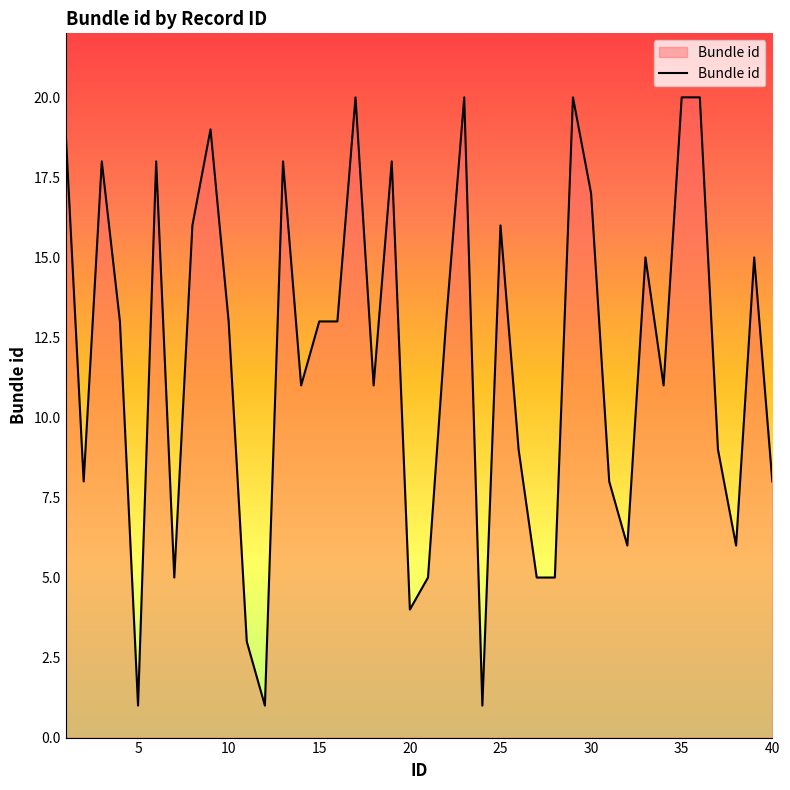

How many lines are shown in the chart?

1